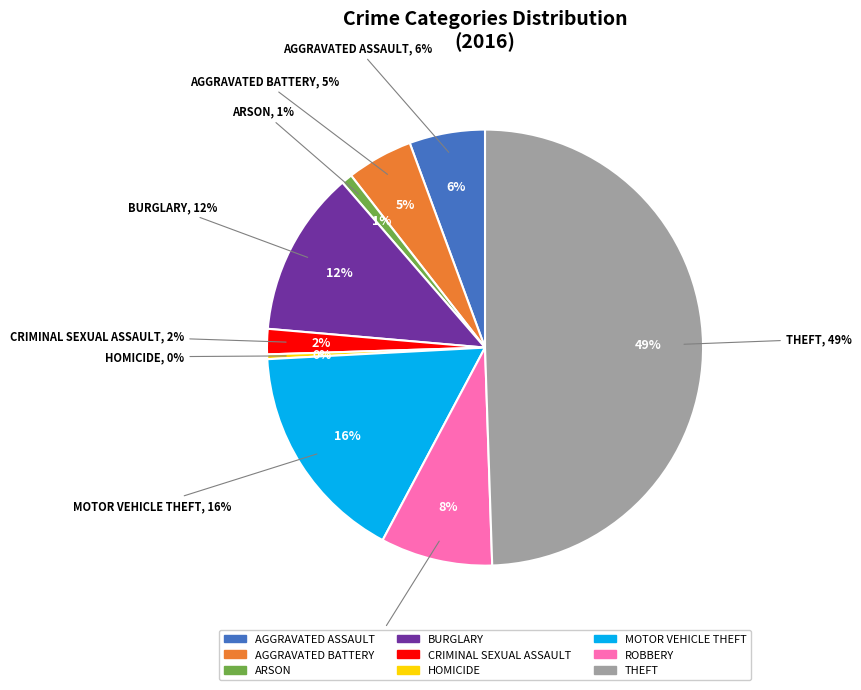

Count the number of slices in the pie.

9